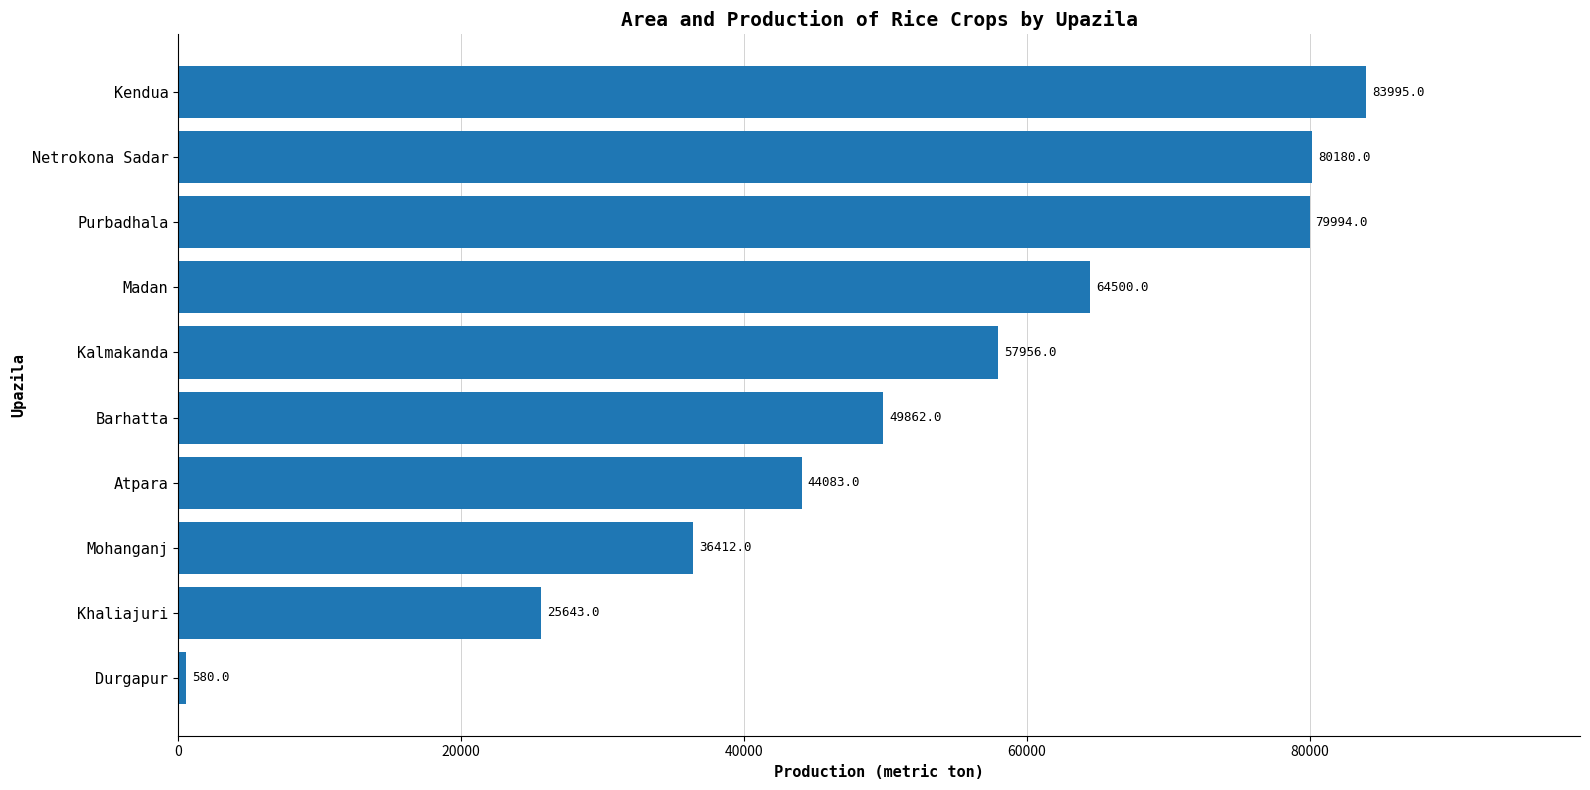

Reading bottom to top, what are all the values shown in this chart?

Durgapur=580	Khaliajuri=25643	Mohanganj=36412	Atpara=44083	Barhatta=49862	Kalmakanda=57956	Madan=64500	Purbadhala=79994	Netrokona Sadar=80180	Kendua=83995